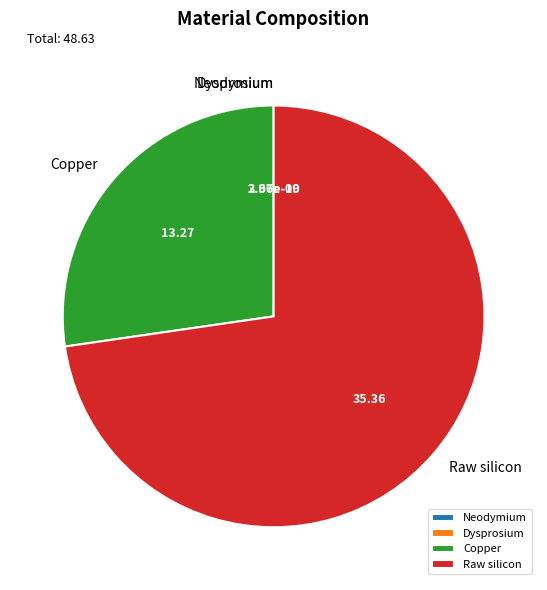

Is there a majority slice in this chart?

Yes